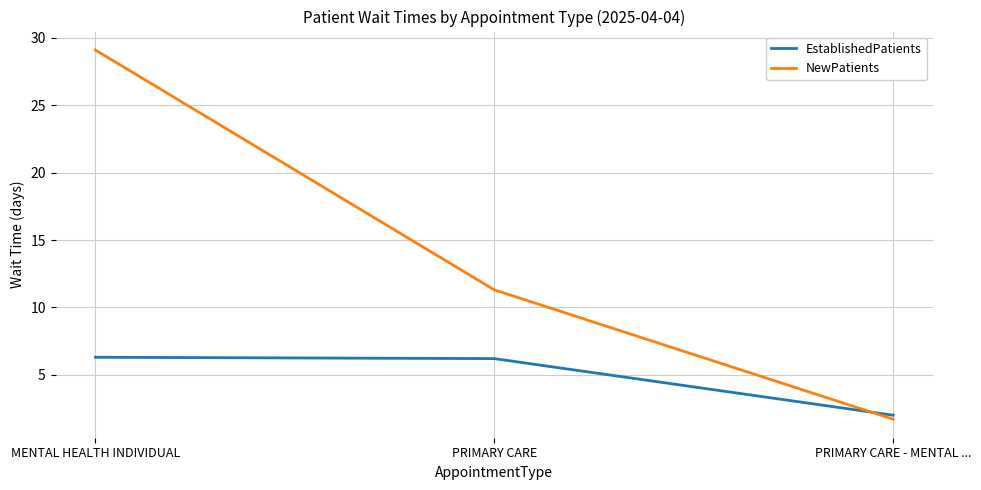

Which series changed the most between MENTAL HEALTH INDIVIDUAL and PRIMARY CARE - MENTAL ...?

NewPatients